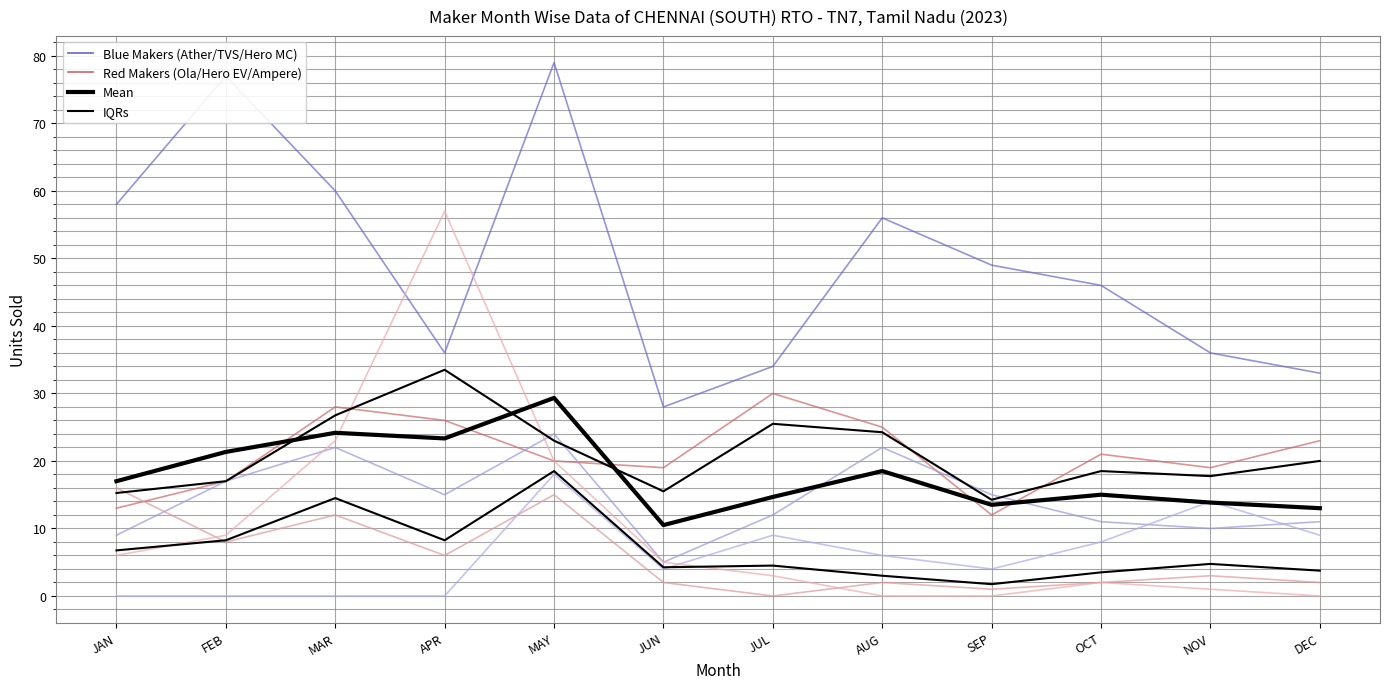

What is the spread (max minus min) of values at APR?

57